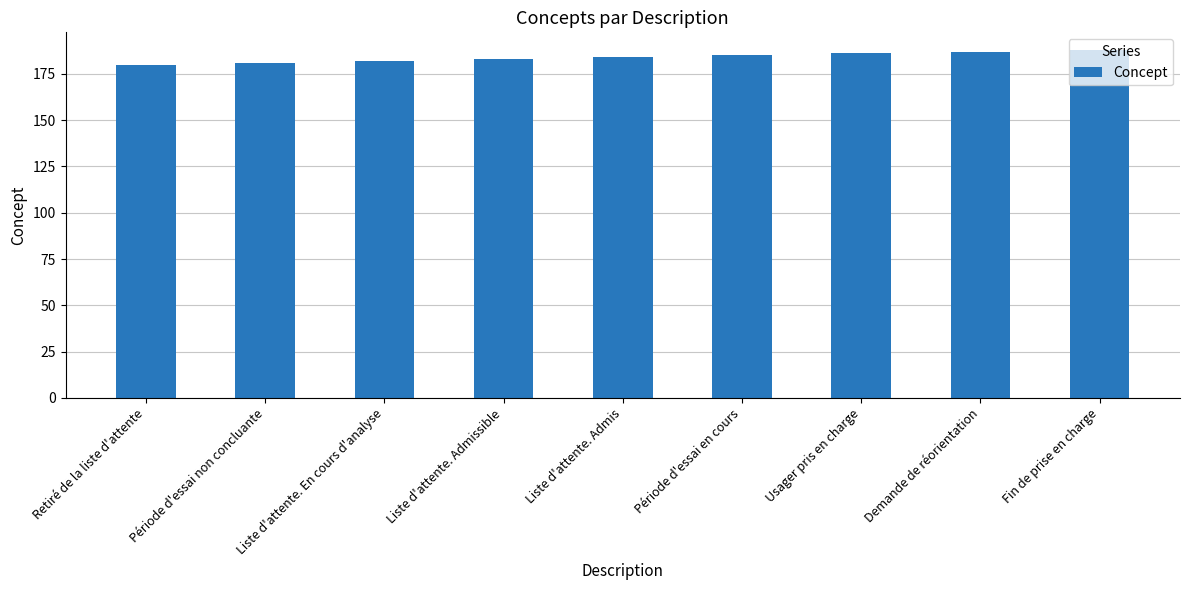

The chart shows a value of 183 at Liste d'attente. Admissible. True or false?

True